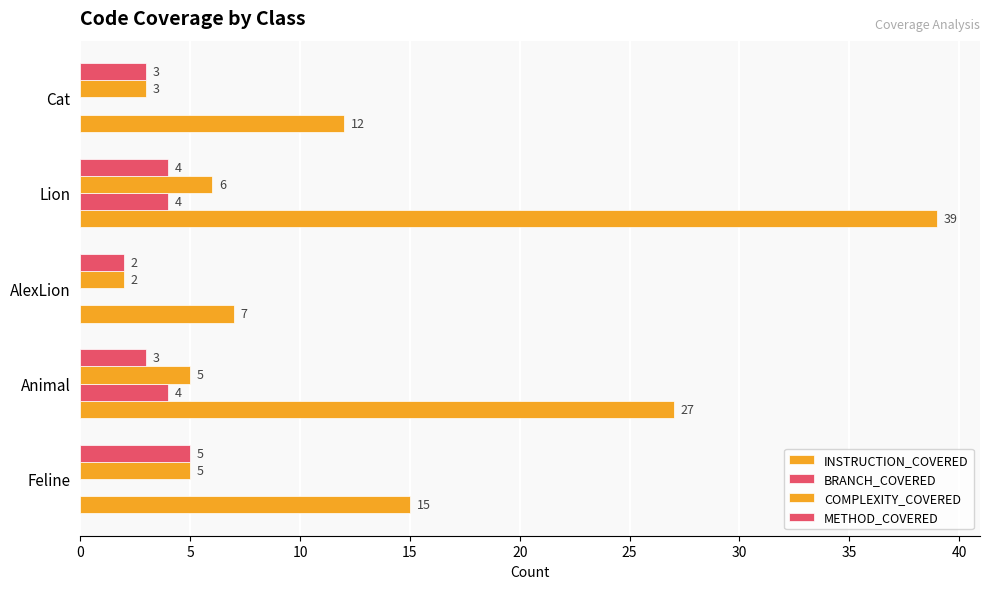

How many data points does each series have?

5